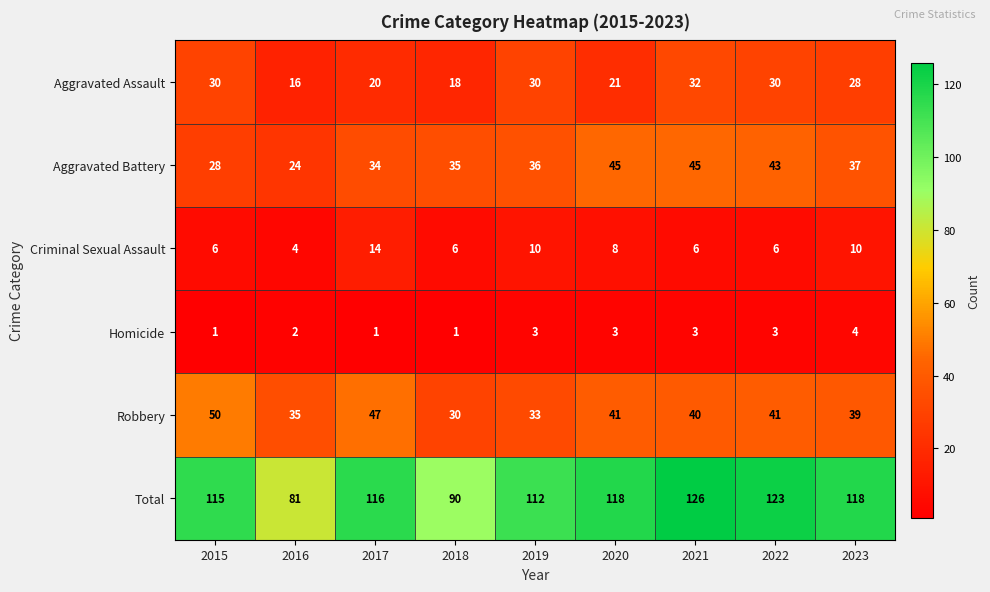

Is it true that Aggravated Assault equals 21 at 2020?

True